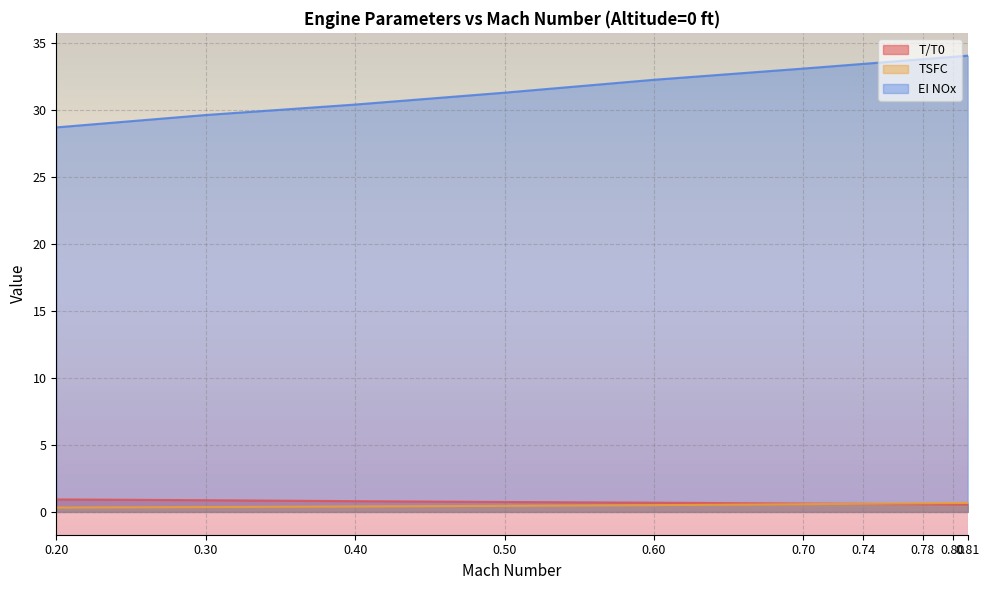

The TSFC series shows 0.6 at 0.78. True or false?

True